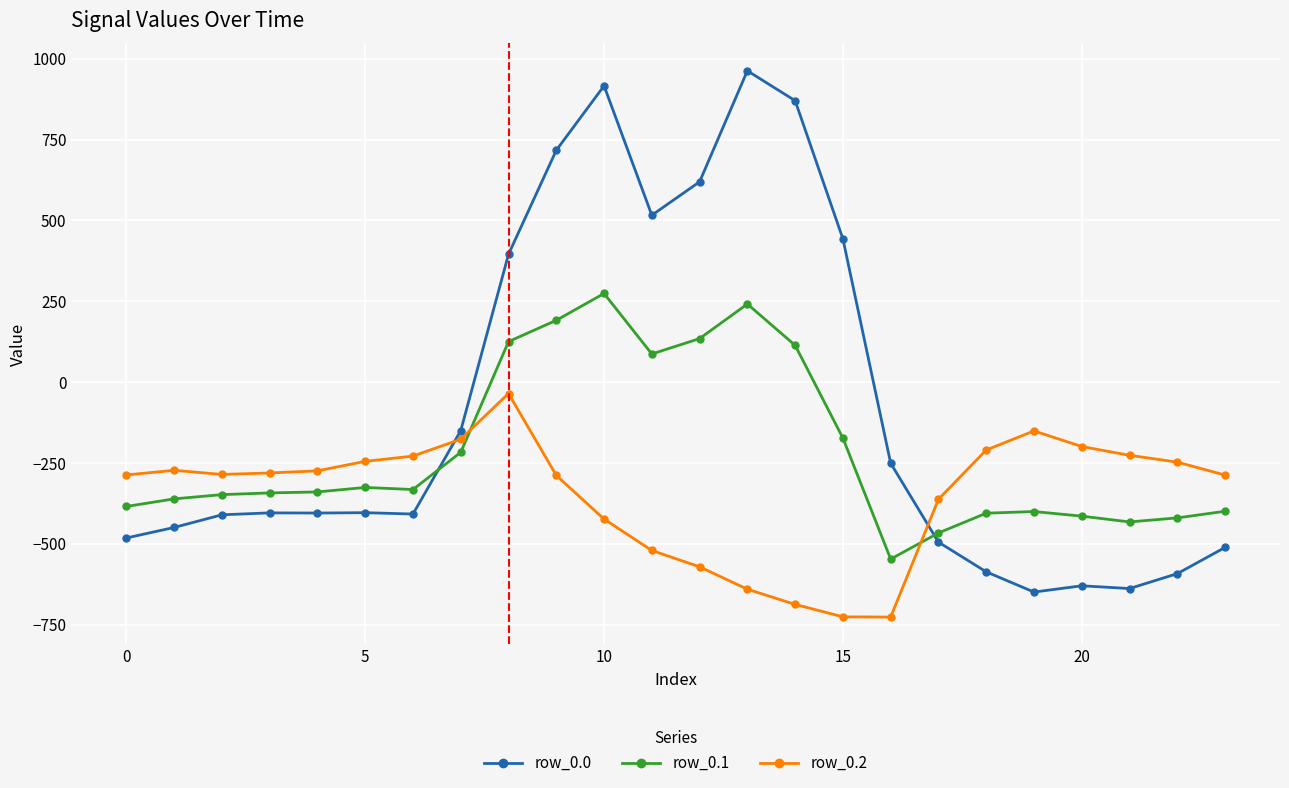

Which series has the largest total across all categories?

row_0.0